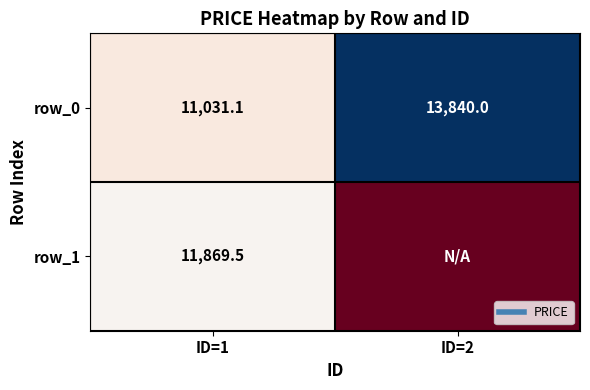

What is the difference between the maximum and minimum values in the row_0 series?

2808.9